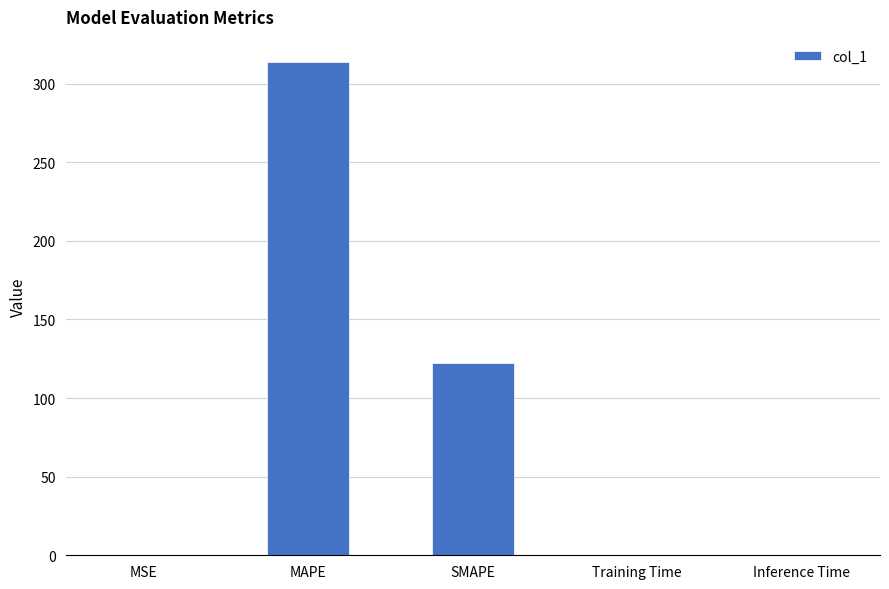

The chart shows a value of 0.2 at MSE. True or false?

True